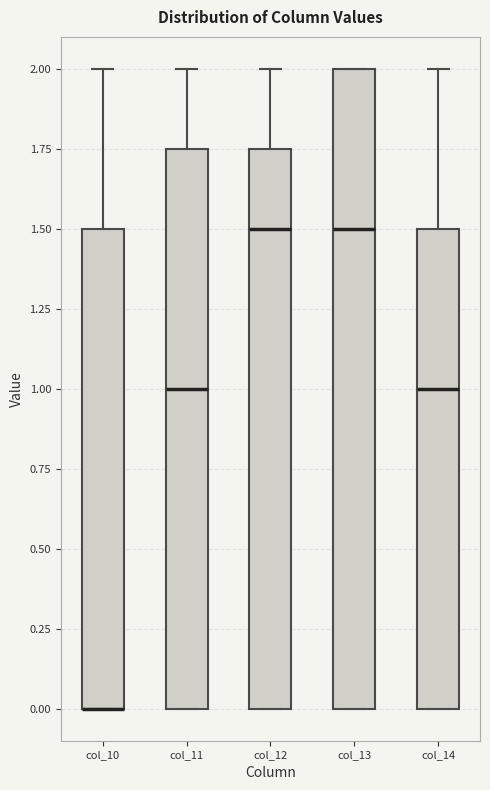

Reading left to right, read every box against the y-axis: the position of its median line, the range the box covers, and the ends of its whiskers. The values are not printed on the chart, so give them approximately, as read against the axis.

col_10: median 0.00 (drawn on the box's lower edge), box 0.00 to 1.50, whiskers 0.00 to 2.00
col_11: median 1.00, box 0.00 to 1.75, whiskers 0.00 to 2.00
col_12: median 1.50, box 0.00 to 1.75, whiskers 0.00 to 2.00
col_13: median 1.50, box 0.00 to 2.00, whiskers 0.00 to 2.00
col_14: median 1.00, box 0.00 to 1.50, whiskers 0.00 to 2.00